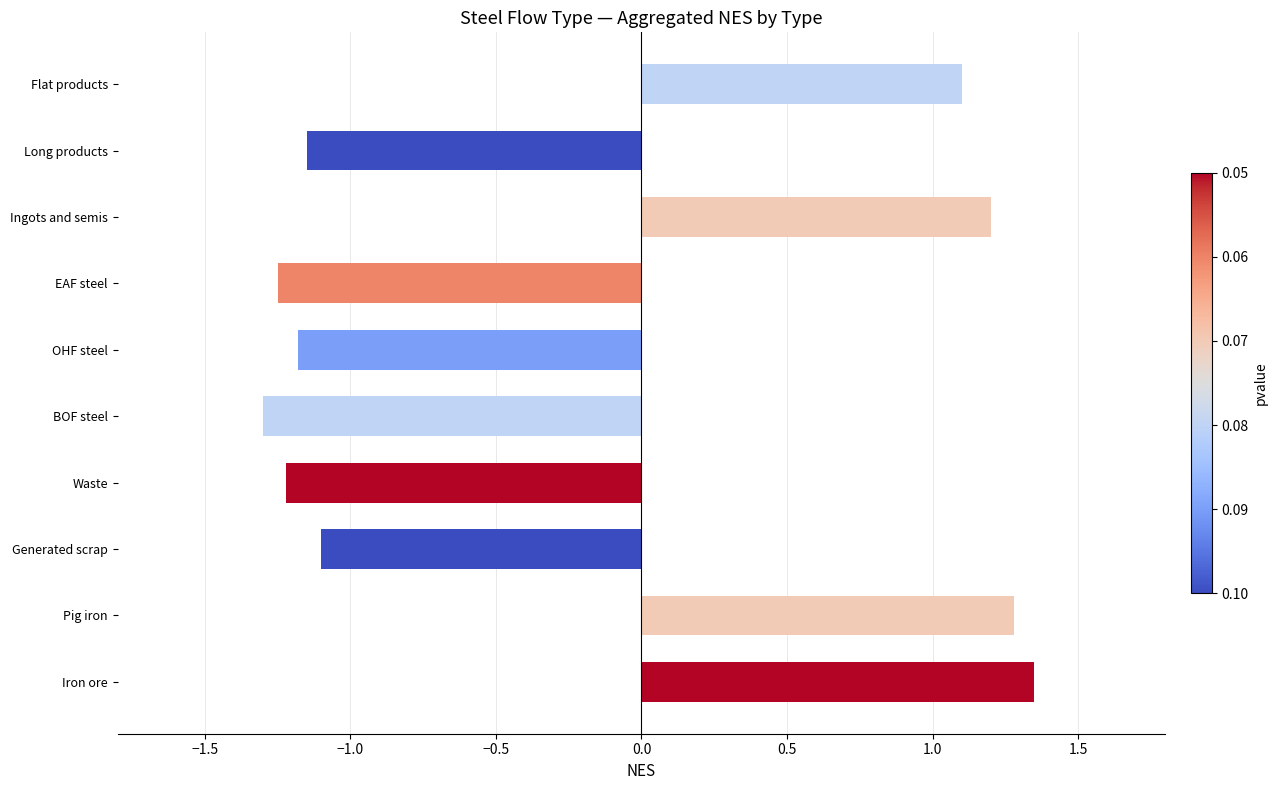

How many bars are there in total?

10